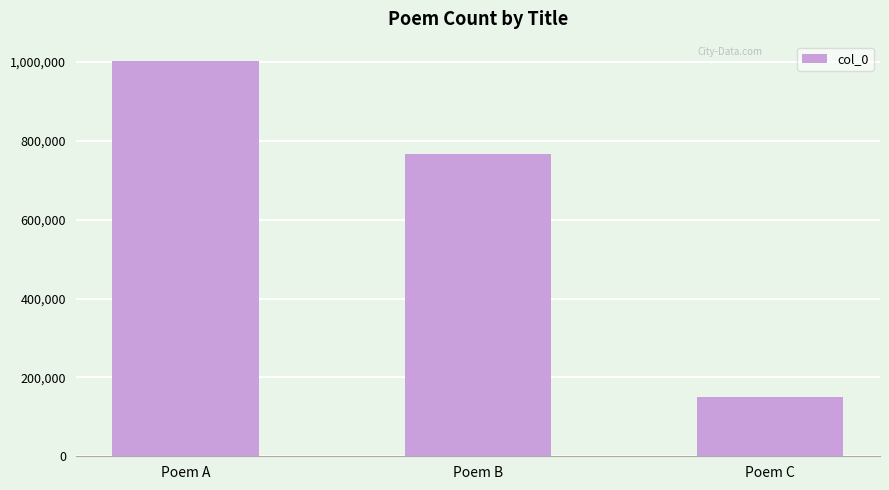

Reading right to left, extract all data points from this chart.

Poem C=149126	Poem B=767407	Poem A=1001664